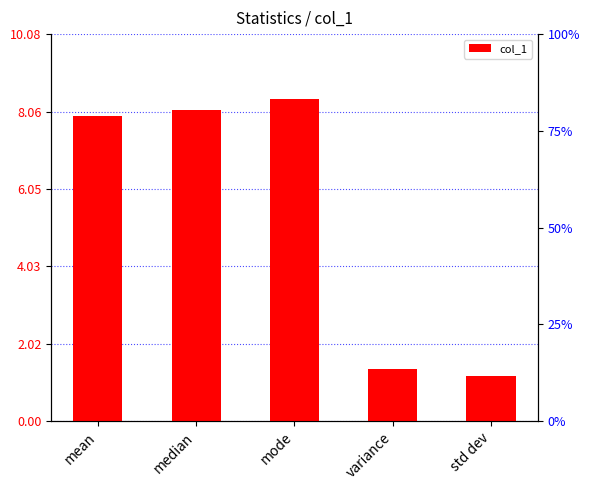

What is the value of the 5th bar from the left?

1.2